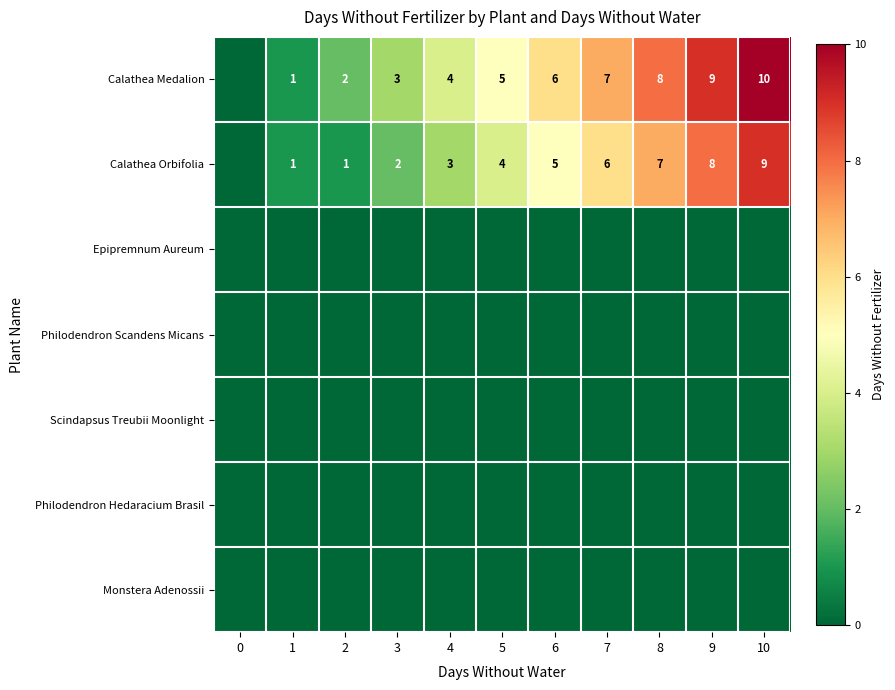

The value of Calathea Medalion at 6 is 8. True or false?

False